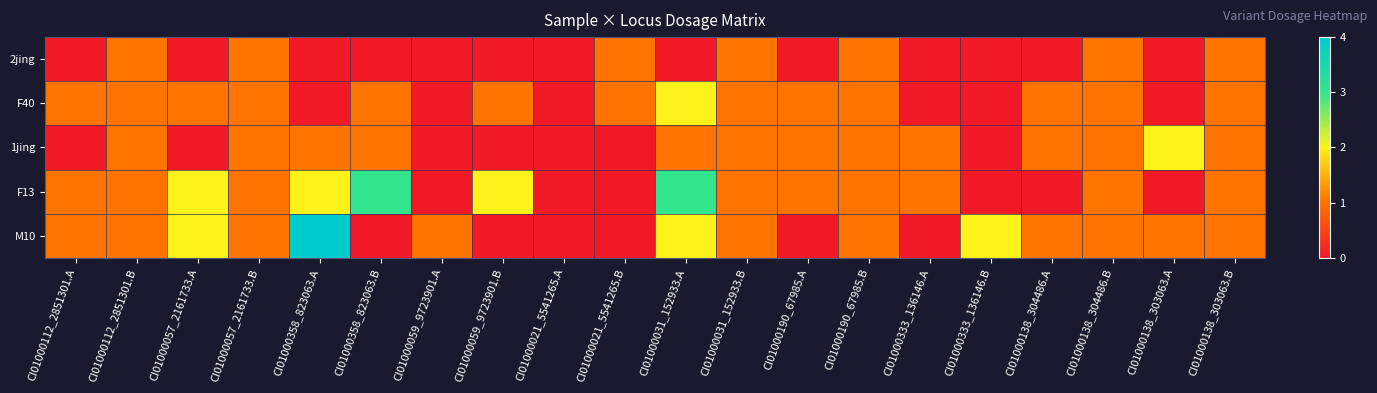

Reading left to right, what are all the values shown in this chart?

2jing: CI01000112_2851301.A=0	CI01000112_2851301.B=1	CI01000057_2161733.A=0	CI01000057_2161733.B=1	CI01000358_823063.A=0	CI01000358_823063.B=0	CI01000059_9723901.A=0	CI01000059_9723901.B=0	CI01000021_5541265.A=0	CI01000021_5541265.B=1	CI01000031_152933.A=0	CI01000031_152933.B=1	CI01000190_67985.A=0	CI01000190_67985.B=1	CI01000333_136146.A=0	CI01000333_136146.B=0	CI01000138_304486.A=0	CI01000138_304486.B=1	CI01000138_303063.A=0	CI01000138_303063.B=1
F40: CI01000112_2851301.A=1	CI01000112_2851301.B=1	CI01000057_2161733.A=1	CI01000057_2161733.B=1	CI01000358_823063.A=0	CI01000358_823063.B=1	CI01000059_9723901.A=0	CI01000059_9723901.B=1	CI01000021_5541265.A=0	CI01000021_5541265.B=1	CI01000031_152933.A=2	CI01000031_152933.B=1	CI01000190_67985.A=1	CI01000190_67985.B=1	CI01000333_136146.A=0	CI01000333_136146.B=0	CI01000138_304486.A=1	CI01000138_304486.B=1	CI01000138_303063.A=0	CI01000138_303063.B=1
1jing: CI01000112_2851301.A=0	CI01000112_2851301.B=1	CI01000057_2161733.A=0	CI01000057_2161733.B=1	CI01000358_823063.A=1	CI01000358_823063.B=1	CI01000059_9723901.A=0	CI01000059_9723901.B=0	CI01000021_5541265.A=0	CI01000021_5541265.B=0	CI01000031_152933.A=1	CI01000031_152933.B=1	CI01000190_67985.A=1	CI01000190_67985.B=1	CI01000333_136146.A=1	CI01000333_136146.B=0	CI01000138_304486.A=1	CI01000138_304486.B=1	CI01000138_303063.A=2	CI01000138_303063.B=1
F13: CI01000112_2851301.A=1	CI01000112_2851301.B=1	CI01000057_2161733.A=2	CI01000057_2161733.B=1	CI01000358_823063.A=2	CI01000358_823063.B=3	CI01000059_9723901.A=0	CI01000059_9723901.B=2	CI01000021_5541265.A=0	CI01000021_5541265.B=0	CI01000031_152933.A=3	CI01000031_152933.B=1	CI01000190_67985.A=1	CI01000190_67985.B=1	CI01000333_136146.A=1	CI01000333_136146.B=0	CI01000138_304486.A=0	CI01000138_304486.B=1	CI01000138_303063.A=0	CI01000138_303063.B=1
M10: CI01000112_2851301.A=1	CI01000112_2851301.B=1	CI01000057_2161733.A=2	CI01000057_2161733.B=1	CI01000358_823063.A=4	CI01000358_823063.B=0	CI01000059_9723901.A=1	CI01000059_9723901.B=0	CI01000021_5541265.A=0	CI01000021_5541265.B=0	CI01000031_152933.A=2	CI01000031_152933.B=1	CI01000190_67985.A=0	CI01000190_67985.B=1	CI01000333_136146.A=0	CI01000333_136146.B=2	CI01000138_304486.A=1	CI01000138_304486.B=1	CI01000138_303063.A=1	CI01000138_303063.B=1